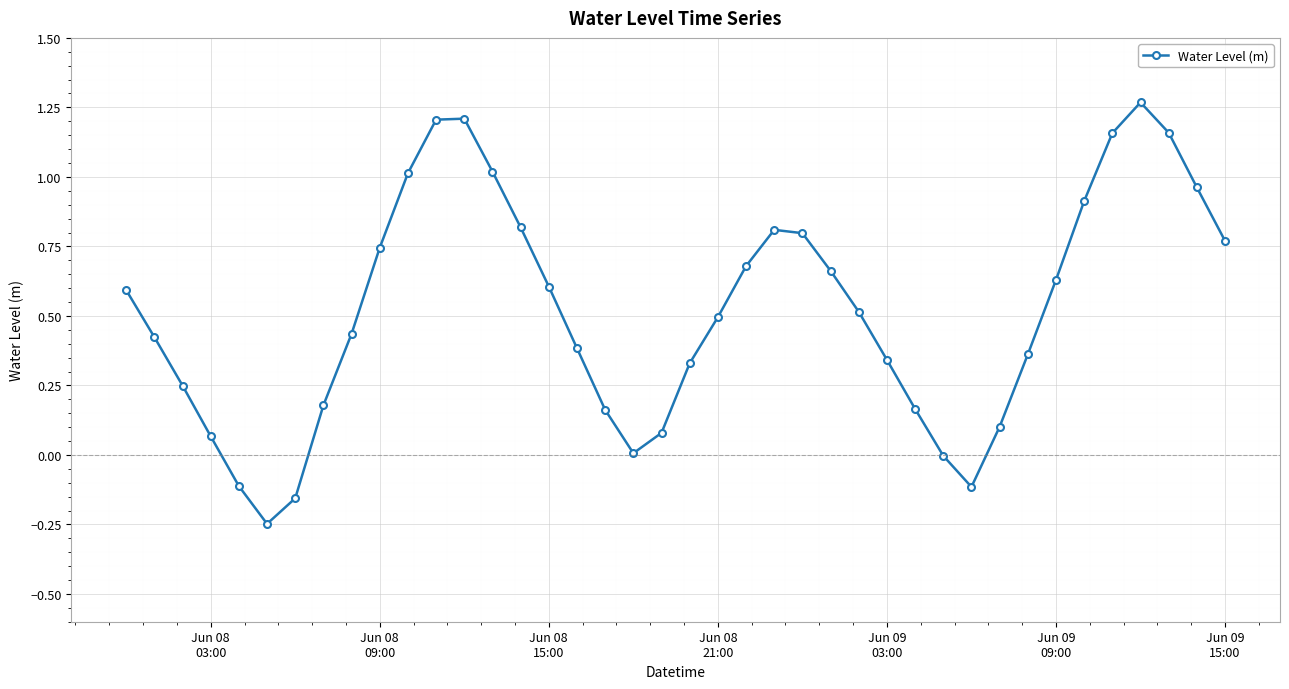

How many categories are shown in the chart?

40